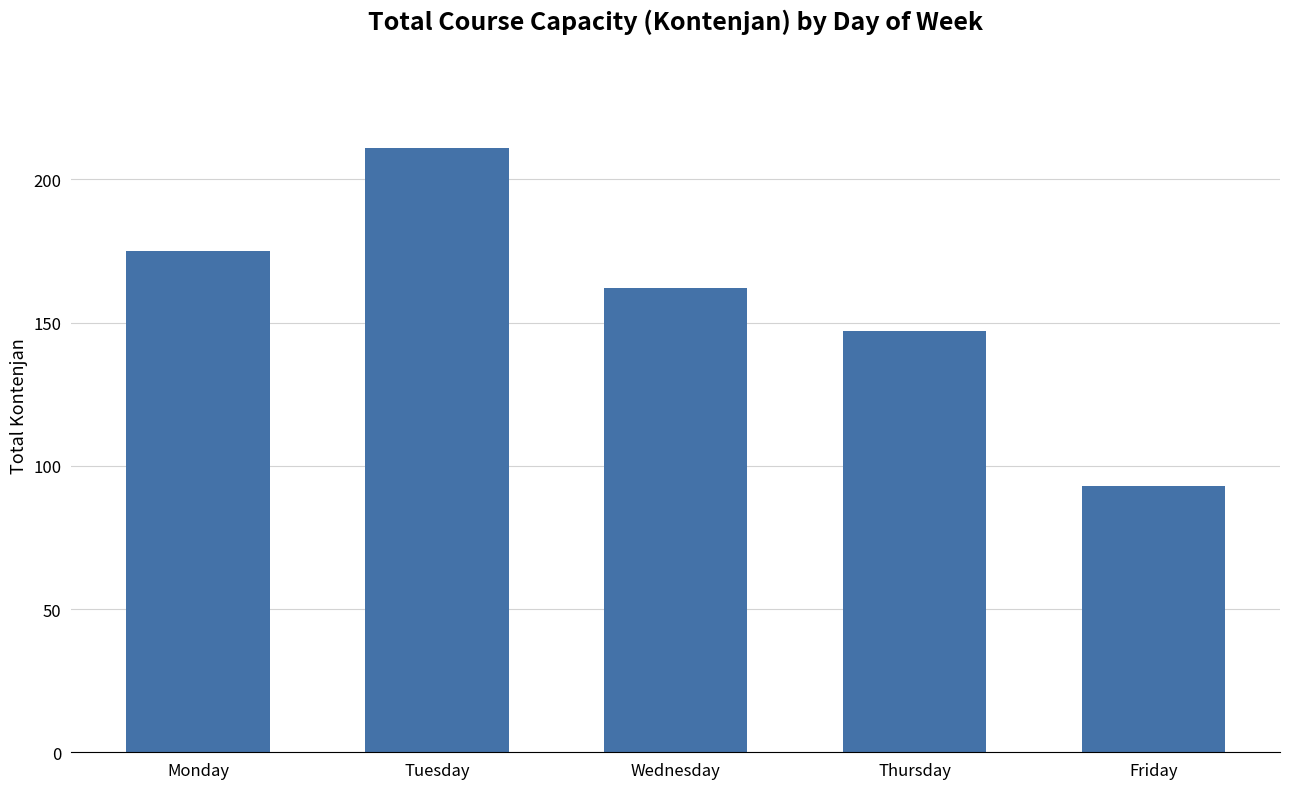

What value does the data have at Friday, to the nearest 50?

100